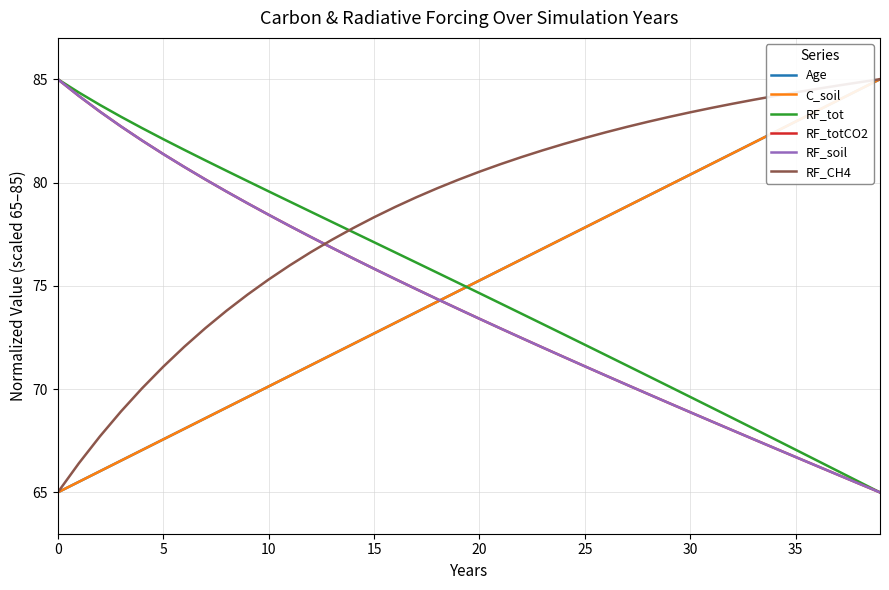

Does the chart display data point markers on the line(s)?

No